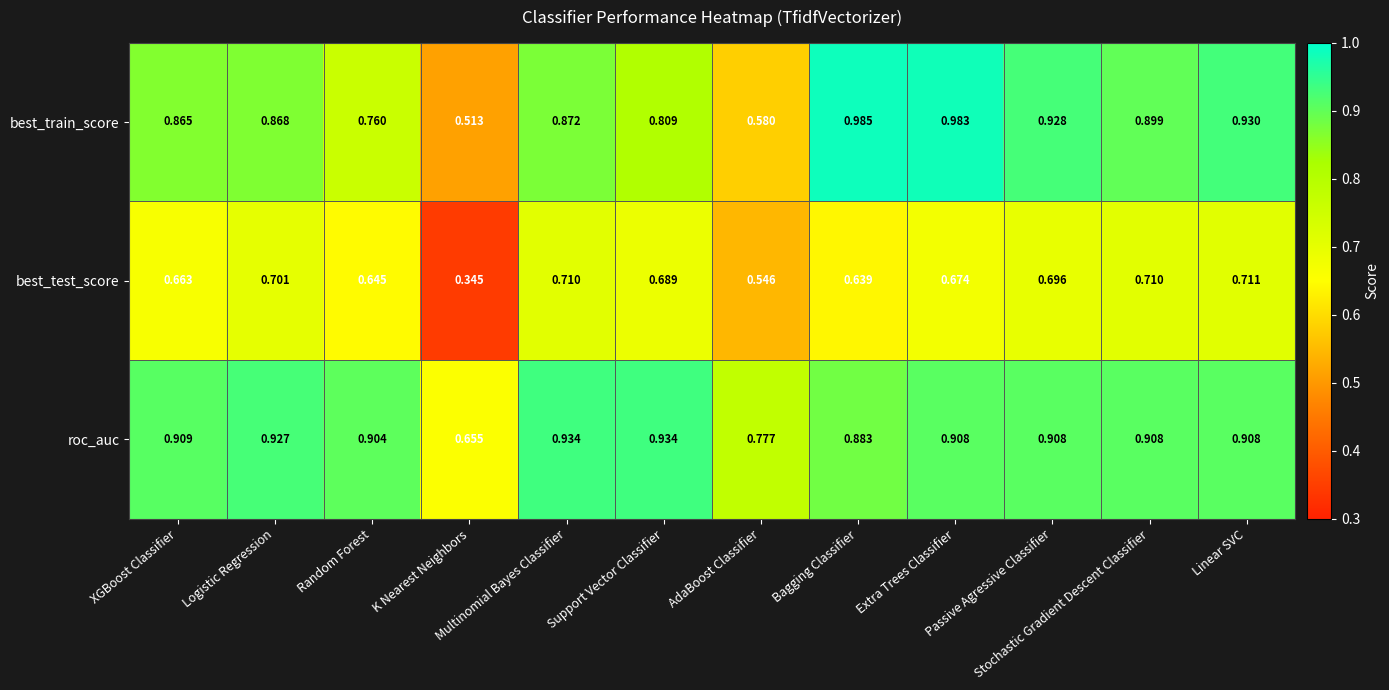

What is the spread (max minus min) of values at Linear SVC?

0.2